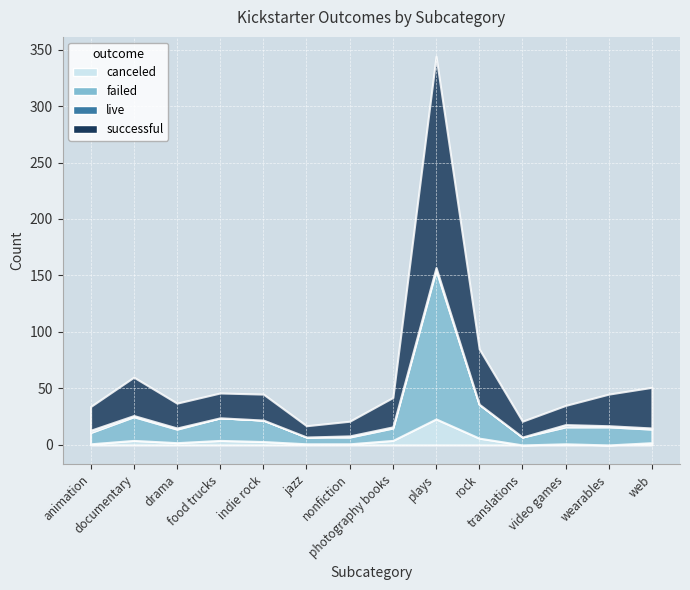

Is it true that live equals 1 at wearables?

True